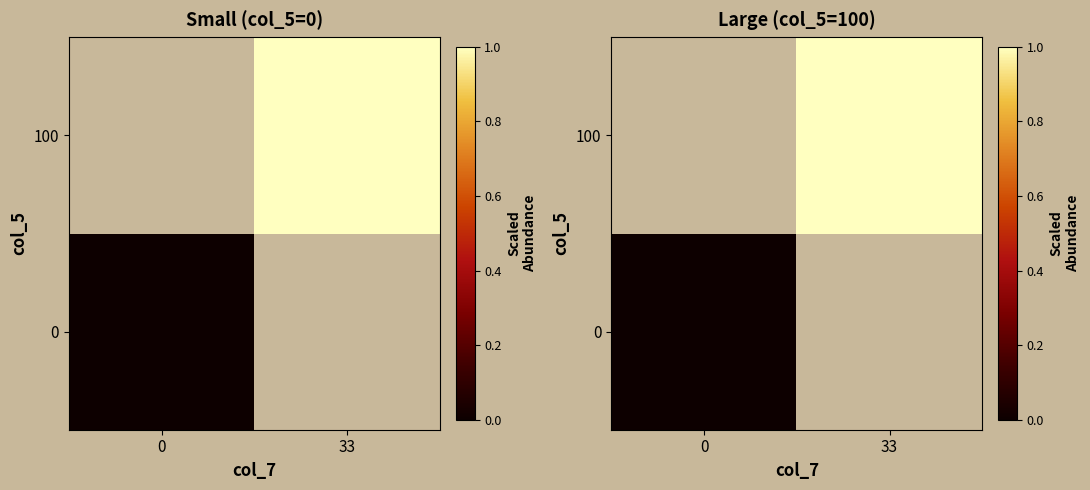

List the labels in order of row_0 value, smallest first.

0, 33